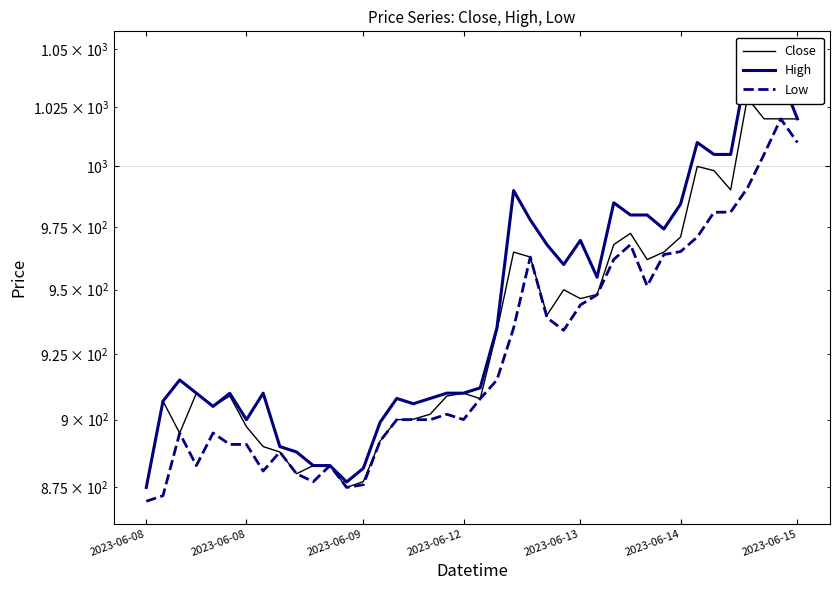

What is the spread (max minus min) of values at 34?

23.9